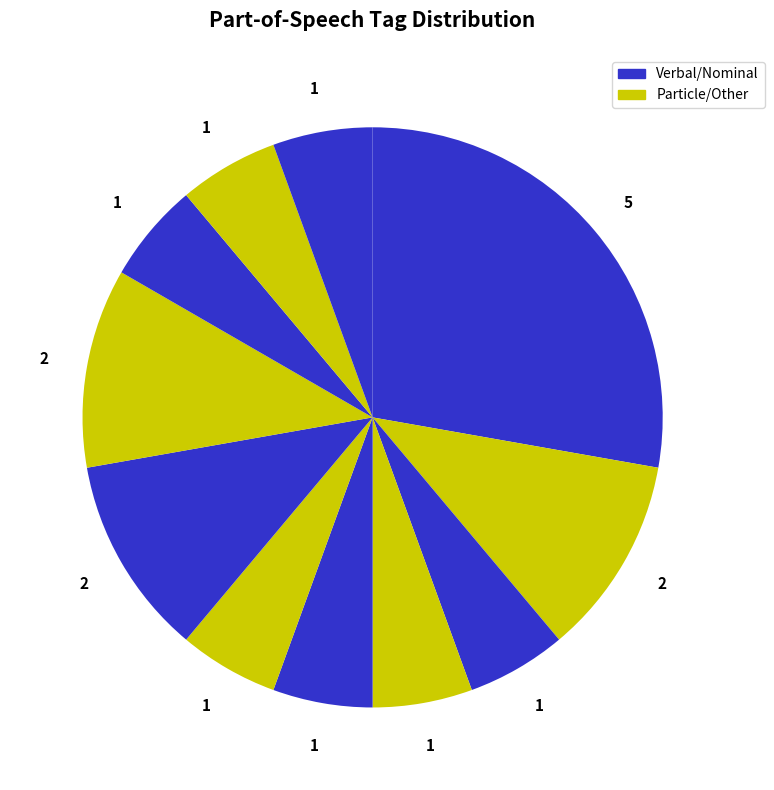

Count the number of slices in the pie.

11